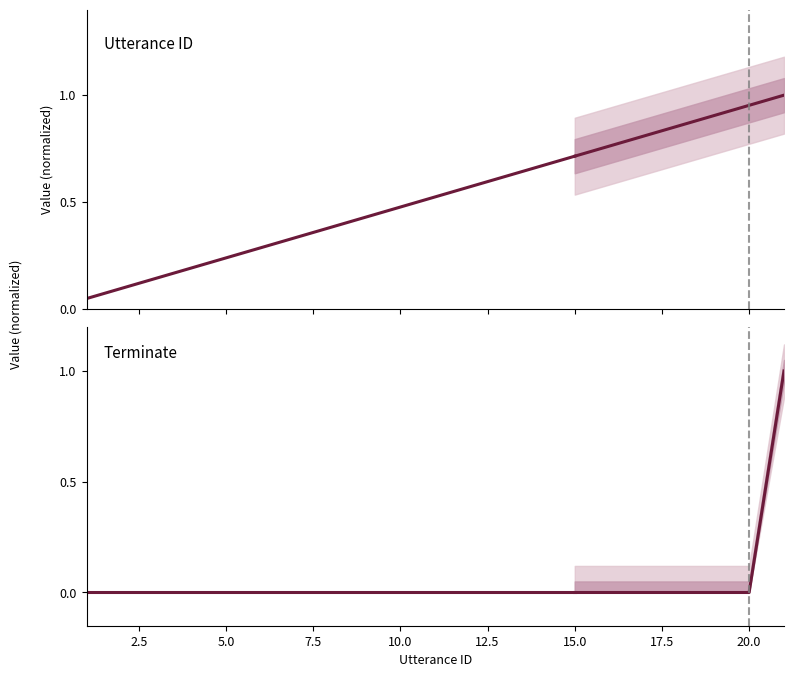

True or false: terminate and utterance_id intersect in this chart.

False